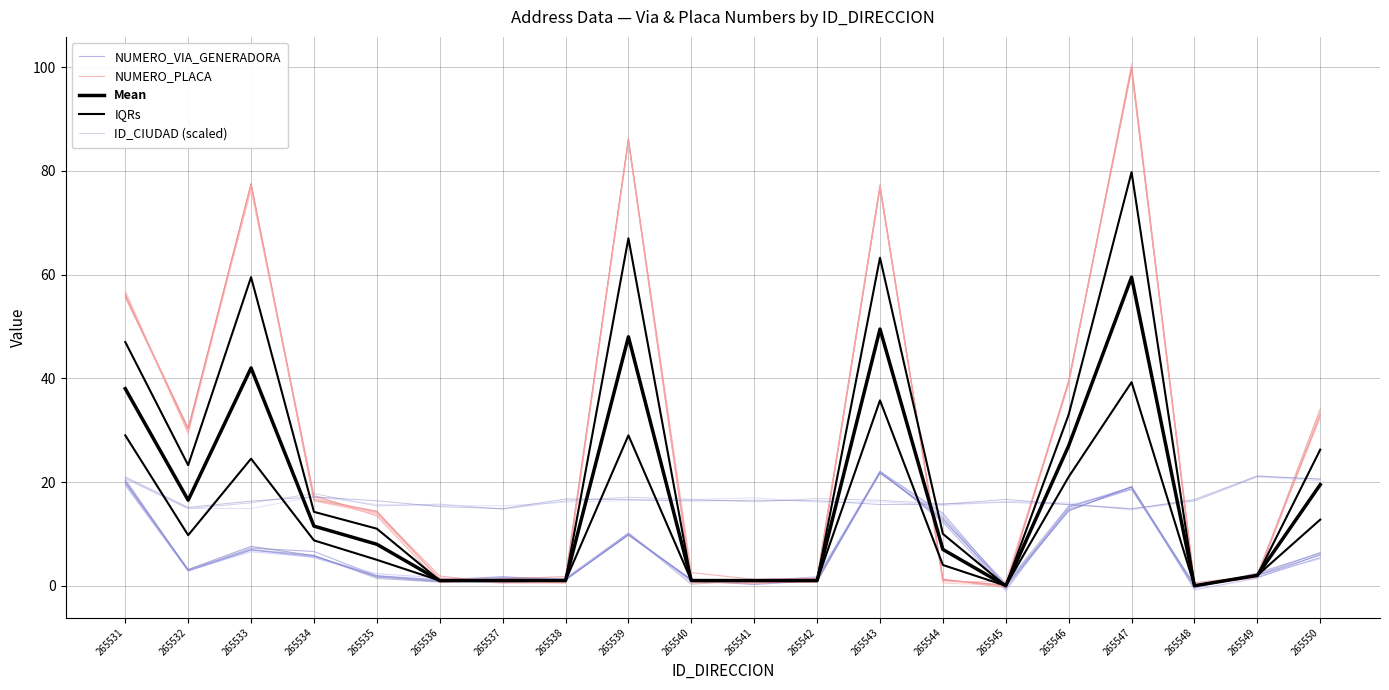

How many data points in IQRs are above 11?

9